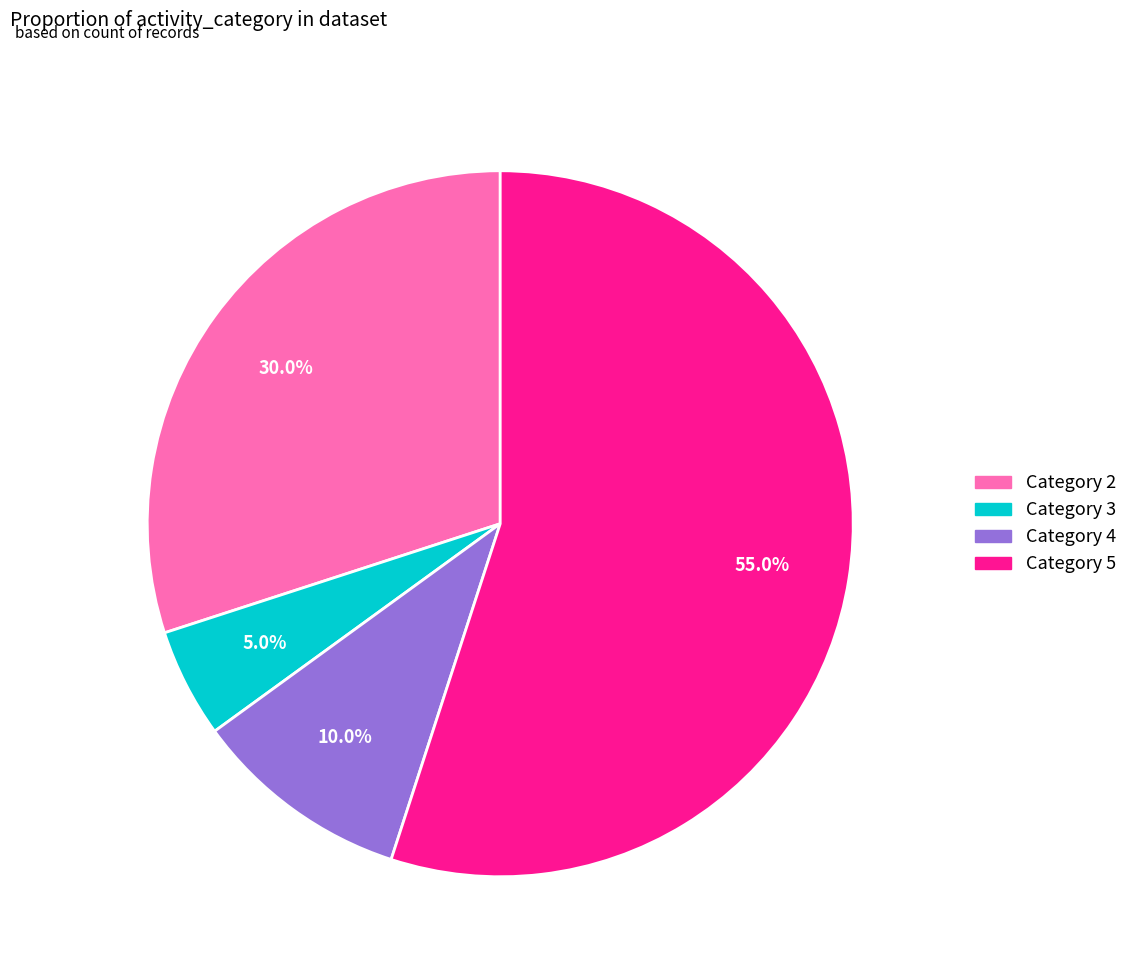

What is the largest slice in the pie chart?

Category 5